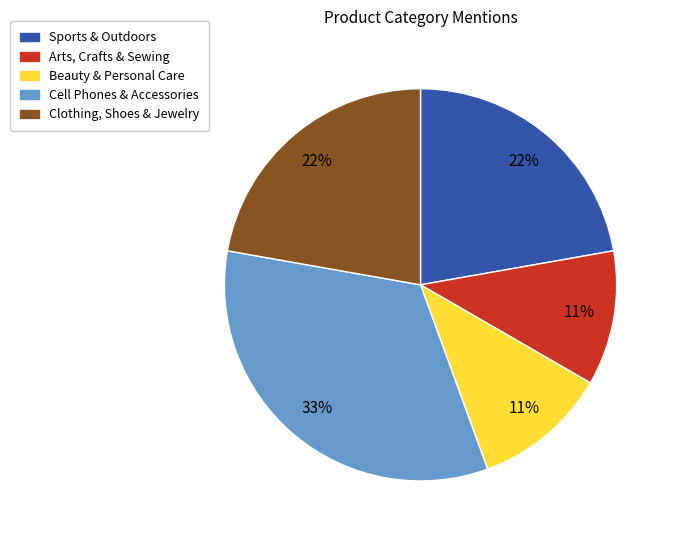

Is it true that Beauty & Personal Care is 20% of the pie?

False